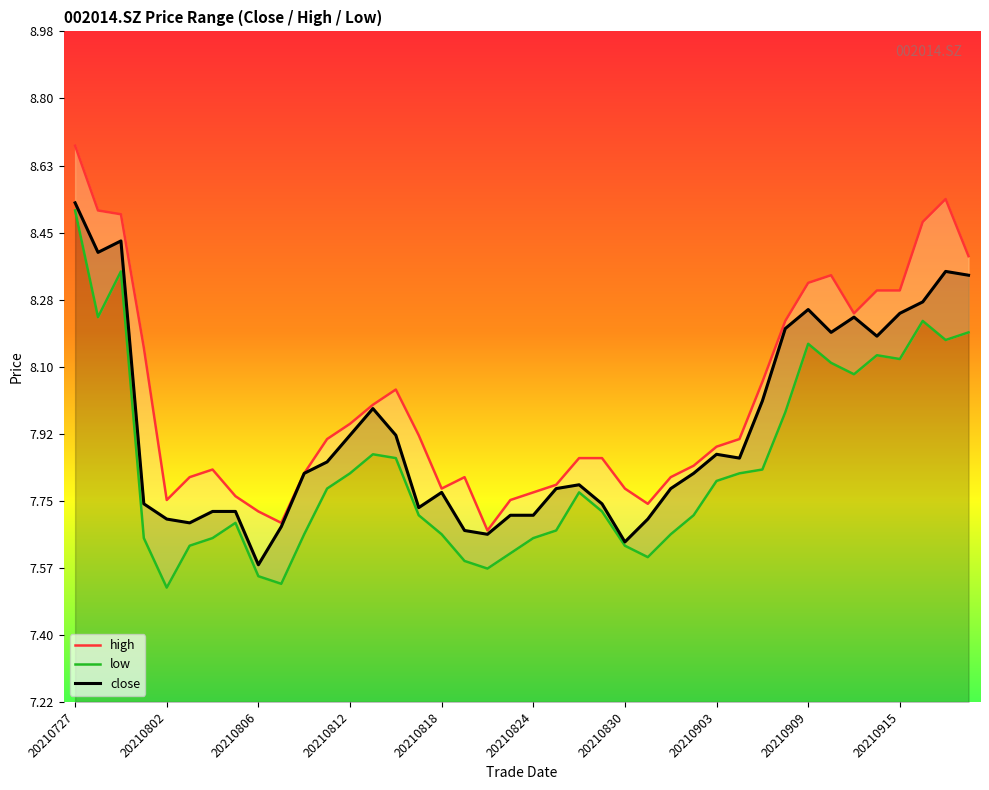

What is the difference between the high values at 18 and 37?

0.8